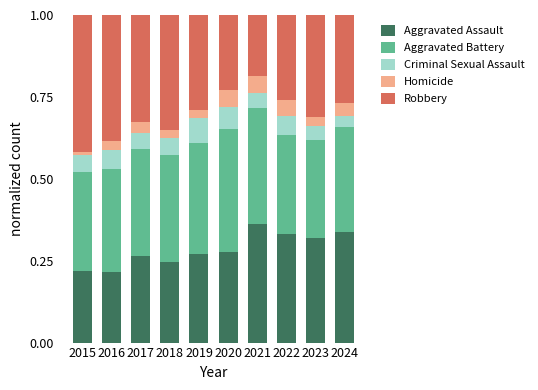

Which category has the highest value in the Aggravated Assault series?

2021